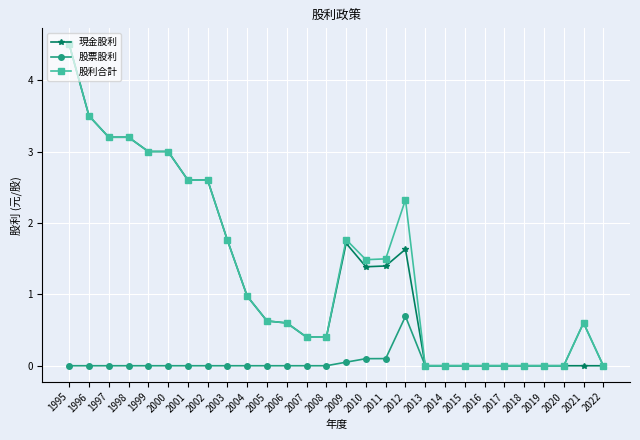

What is the greatest value displayed?

4.5